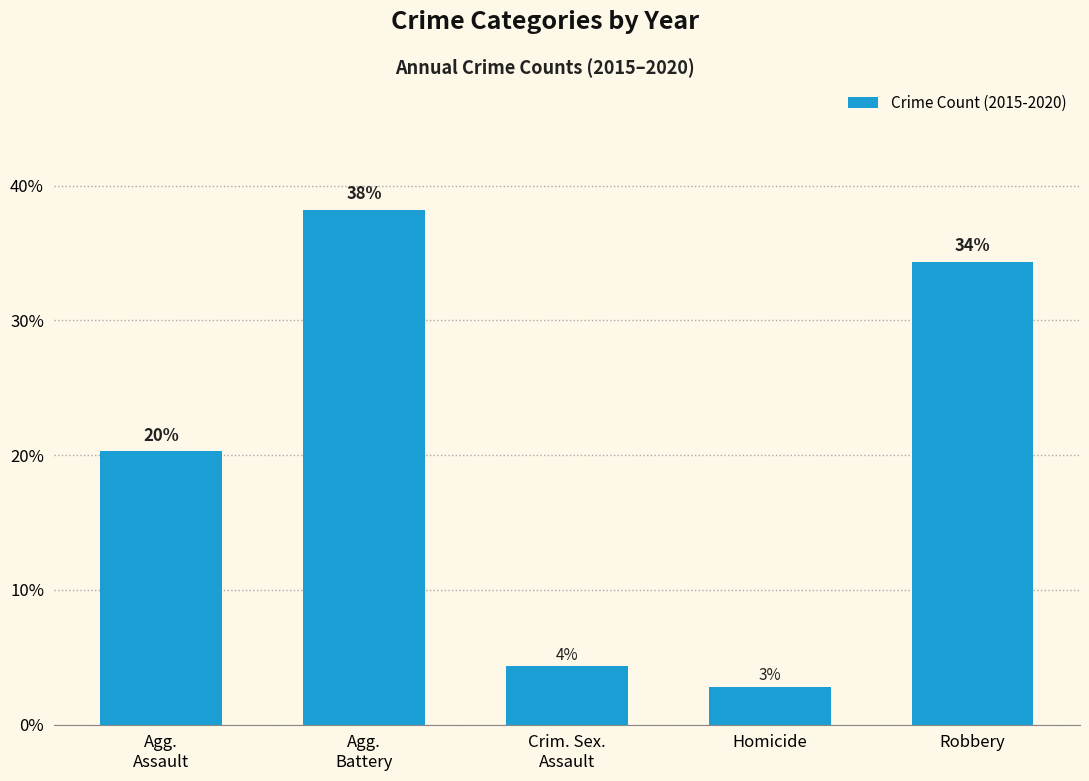

At which category does the chart reach its minimum across all series?

Homicide